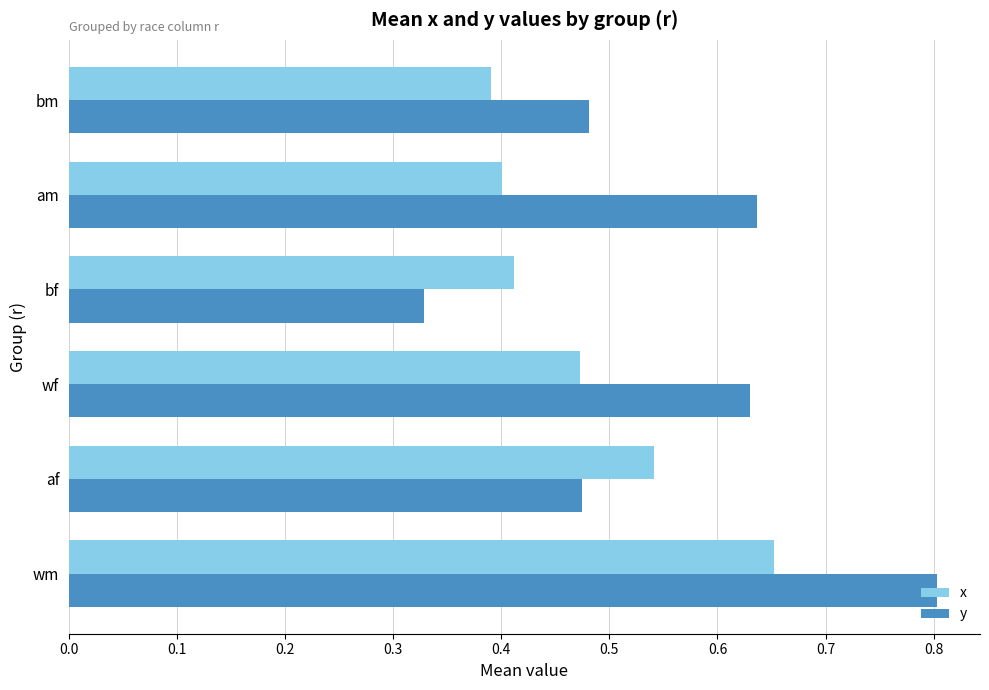

Between wm and af, which series saw the biggest shift?

y